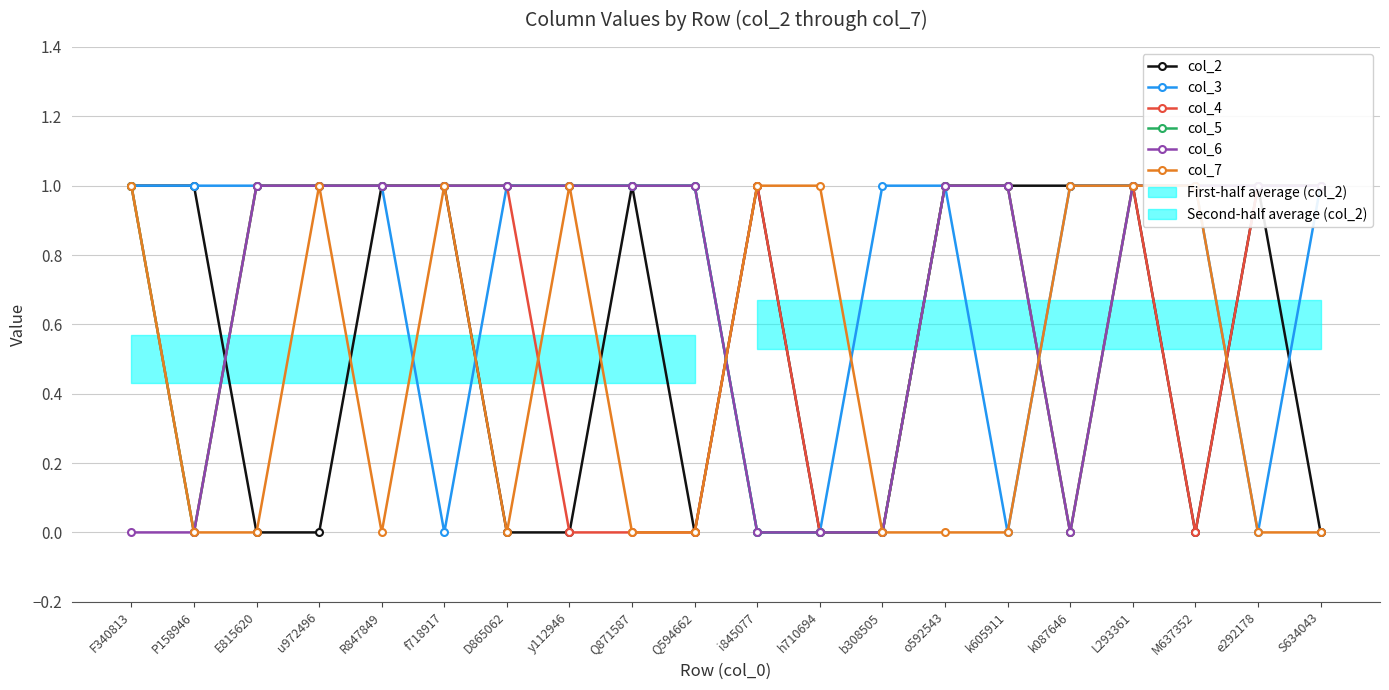

Does the chart have visible grid lines?

Yes